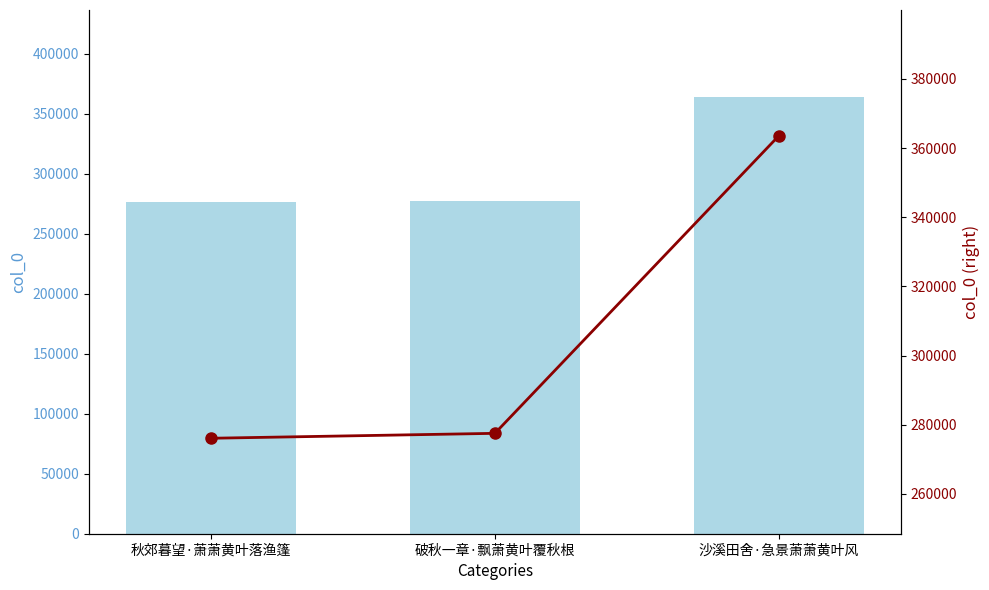

What position from the left is 沙溪田舍·急景萧萧黄叶风?

3